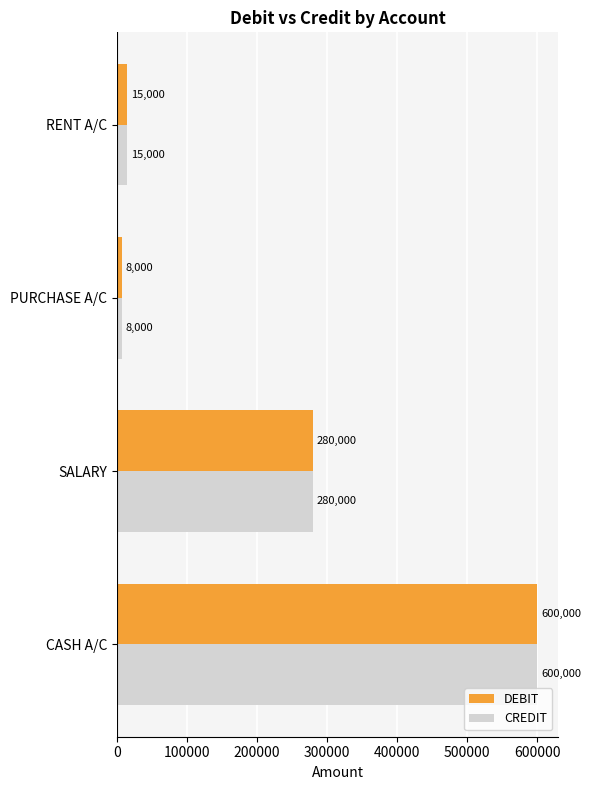

What is the difference between the maximum and minimum values in the DEBIT series?

592000